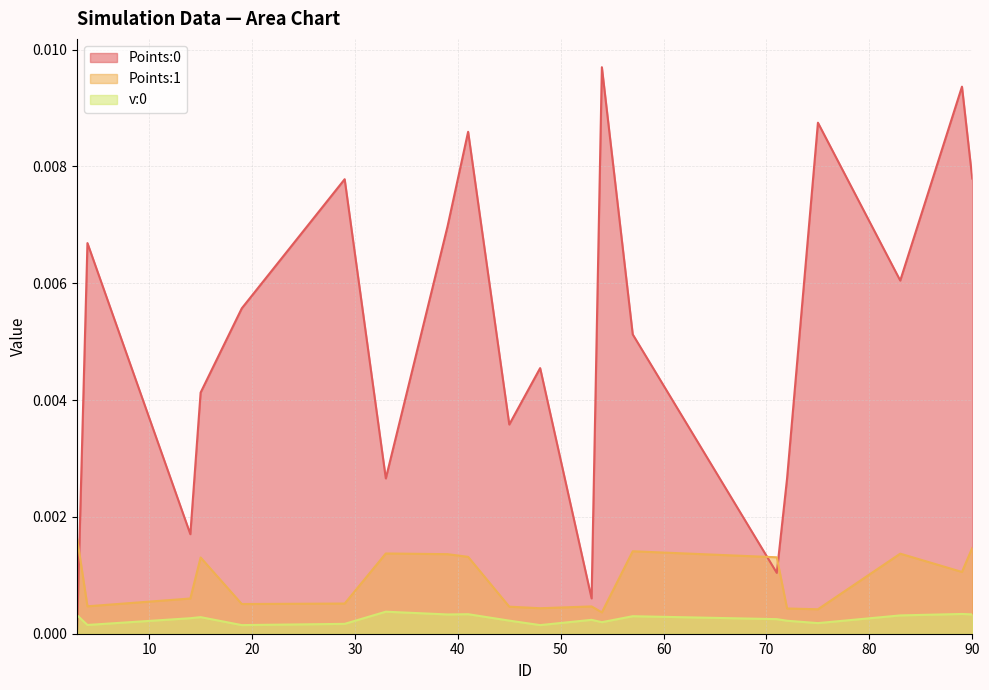

Which series ends up on top after the final intersection of Points:1 and Points:0?

Points:0